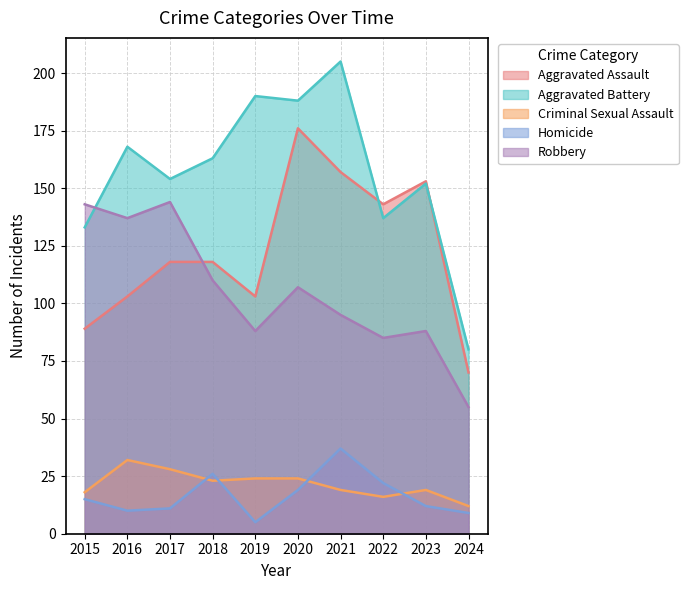

At which category does Homicide reach its first local peak?

2018